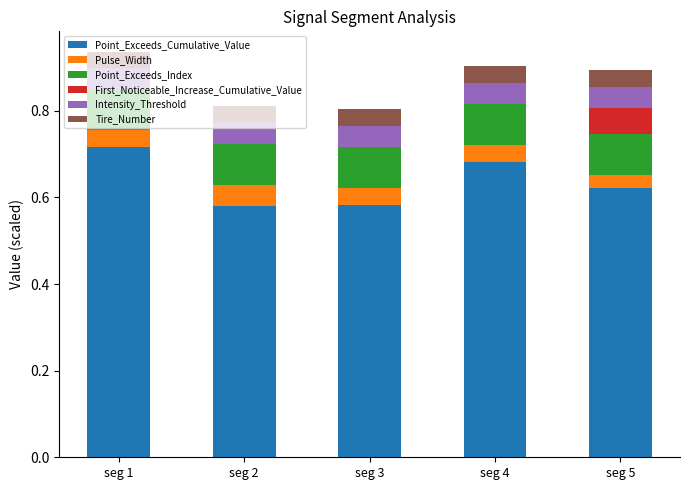

What is the total value across all series at seg 5?

0.9